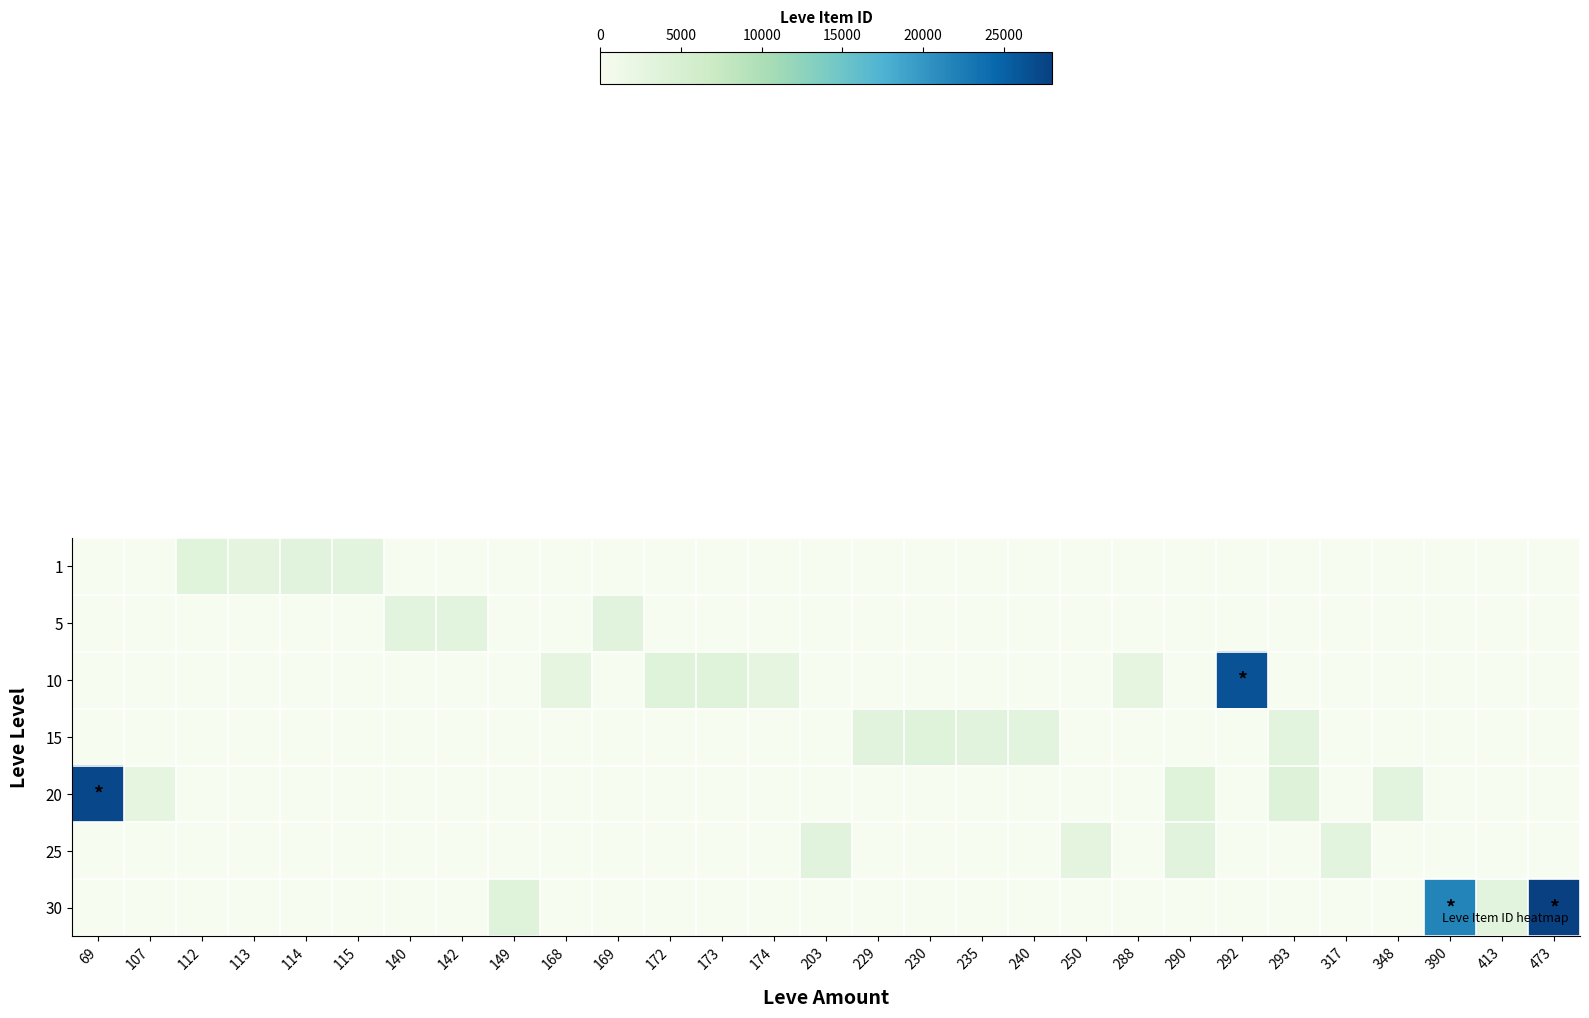

What is the spread (max minus min) of values at 290?

3568.0